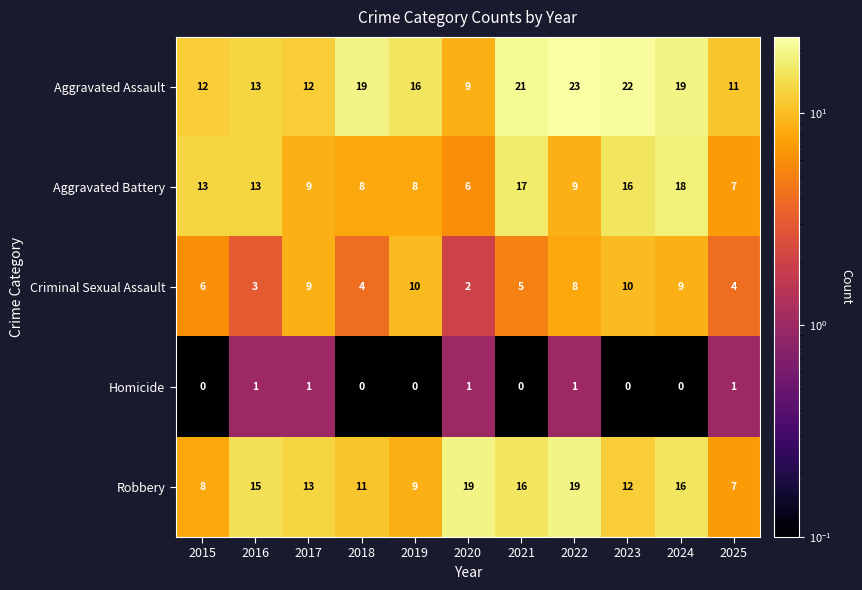

The Homicide series shows 0 at 2018. True or false?

True